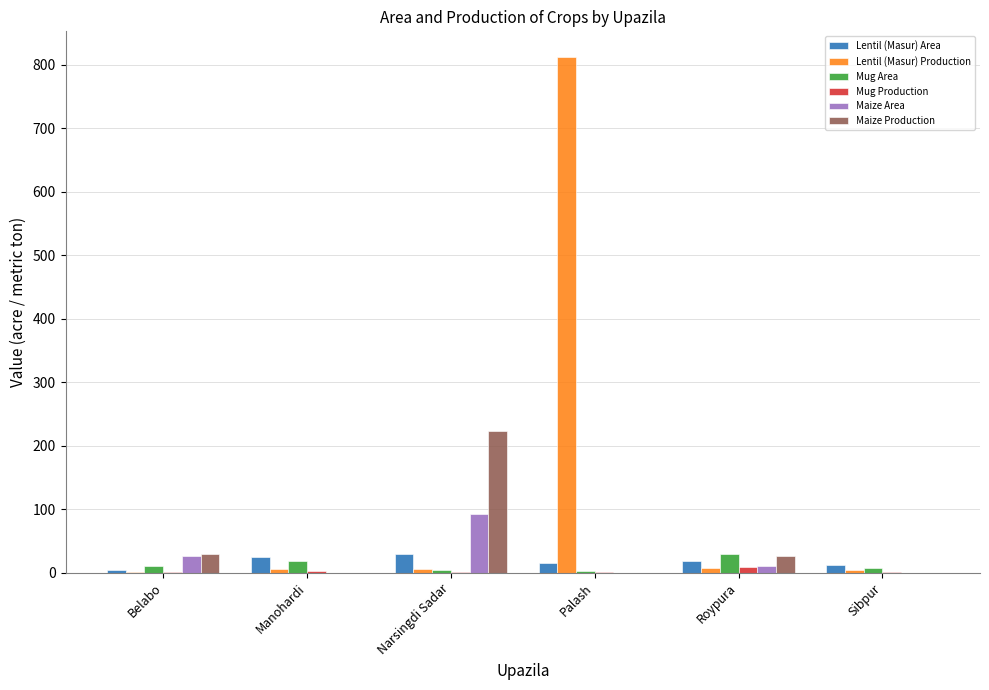

Which category has the highest value across all series?

Palash